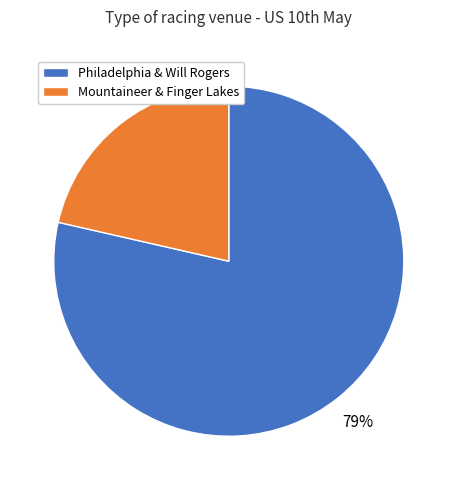

To the nearest percent, what is the average slice percentage?

50%